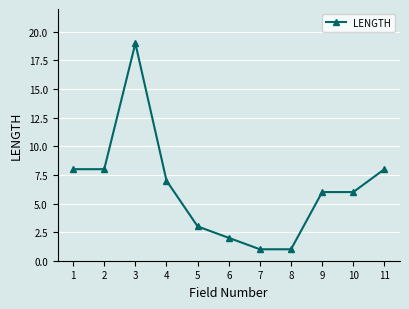

The value at 1 is 8. True or false?

True